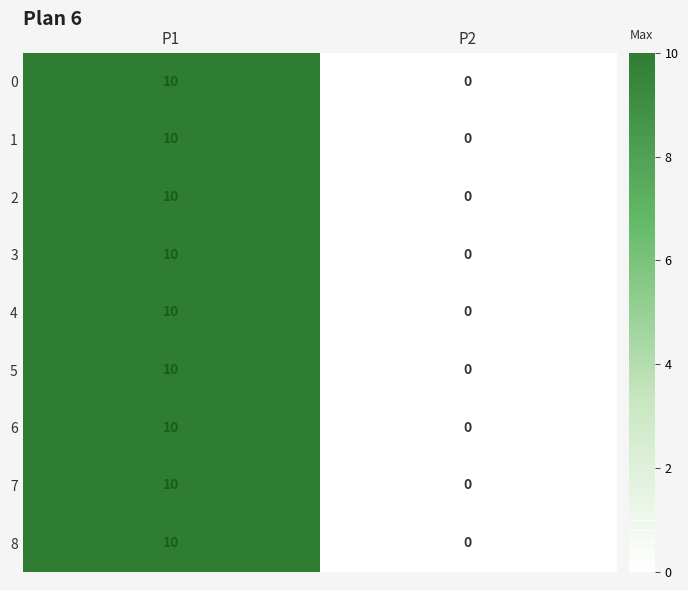

True or false: 5 has a value of 6 at P2.

False